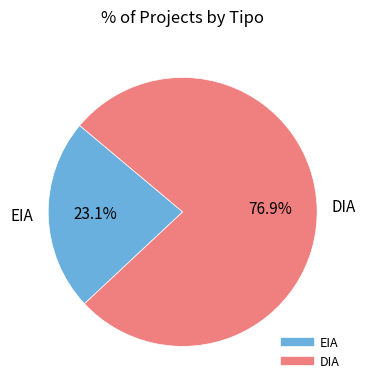

The DIA slice represents 77% of the pie. True or false?

True